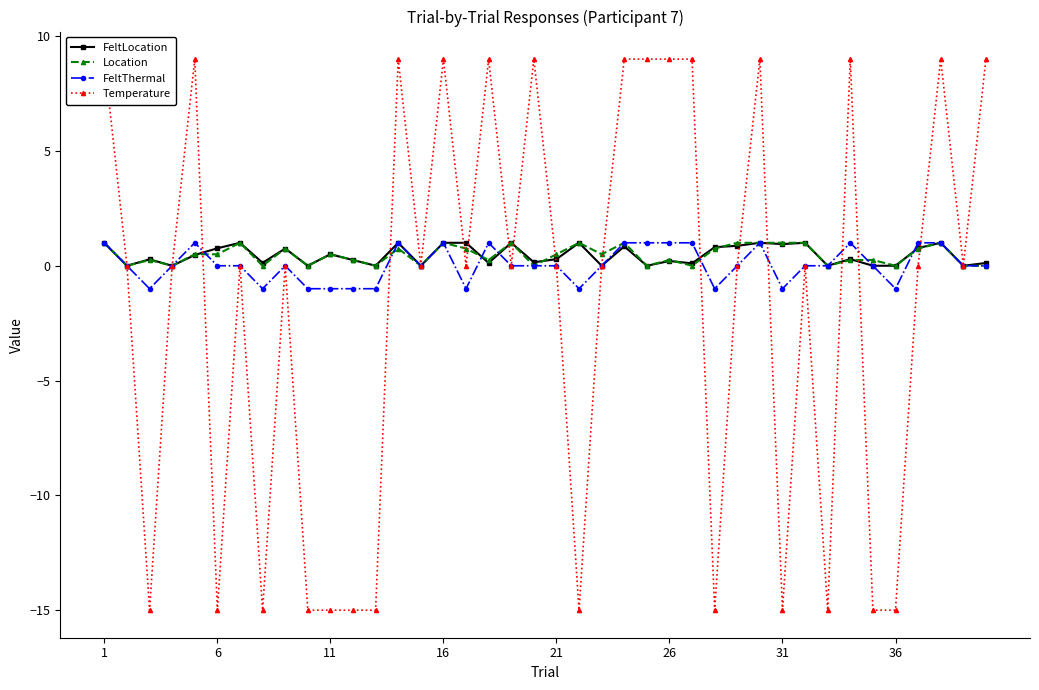

True or false: Location has more than 0 points higher than both neighbors.

True